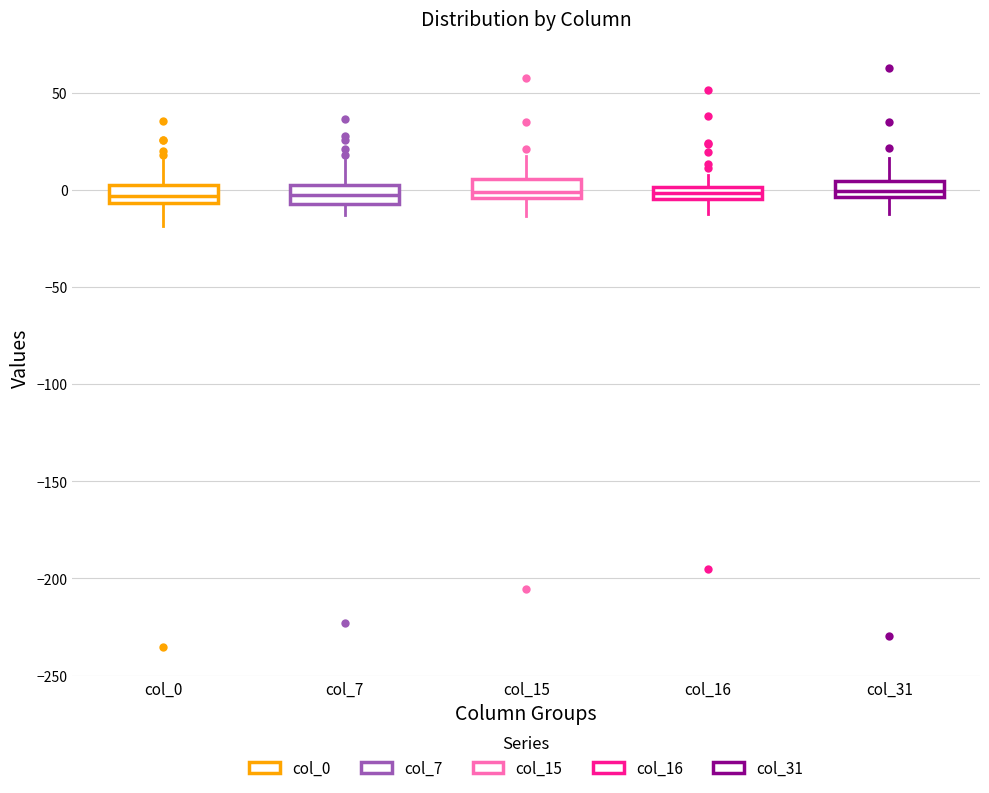

Where is the upper edge of the box for col_31 on the y-axis? The values are not printed on the chart, so give them approximately, as read against the axis.

5